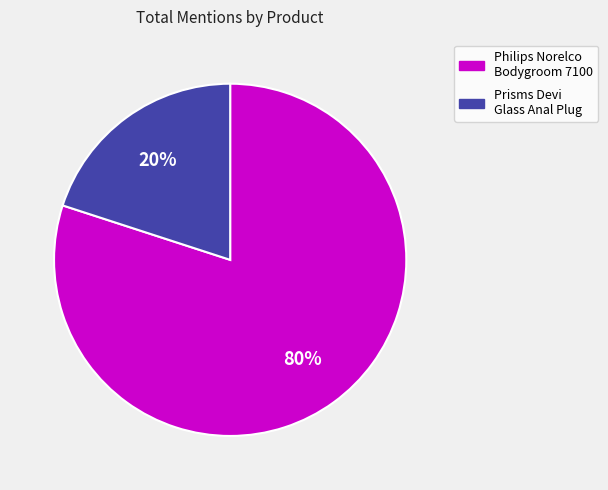

Is it true that Prisms Devi Glass Anal Plug is 20% of the pie?

True